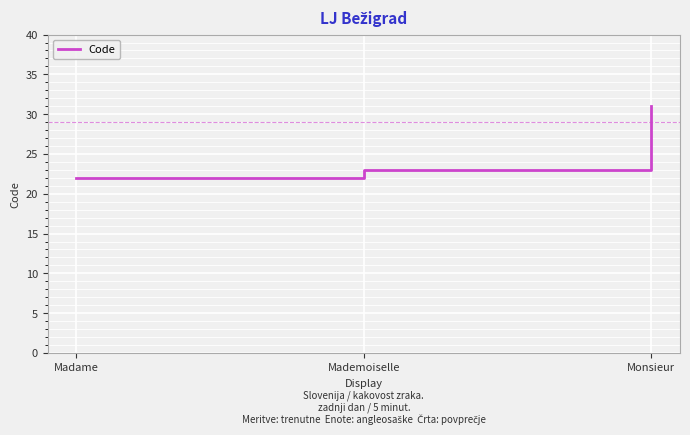

What is the ratio of the value at Madame to the value at Mademoiselle?

1.0